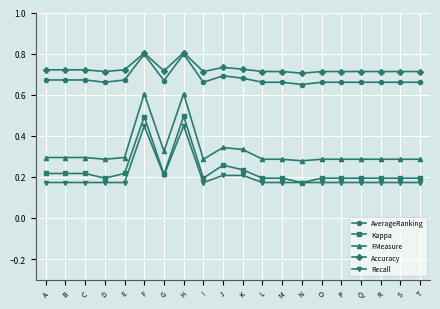

True or false: FMeasure and Recall intersect in this chart.

False